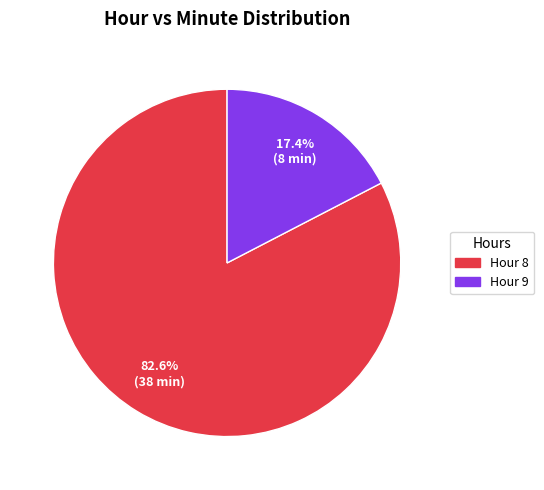

Rank the categories by value from highest to lowest.

Hour 8, Hour 9